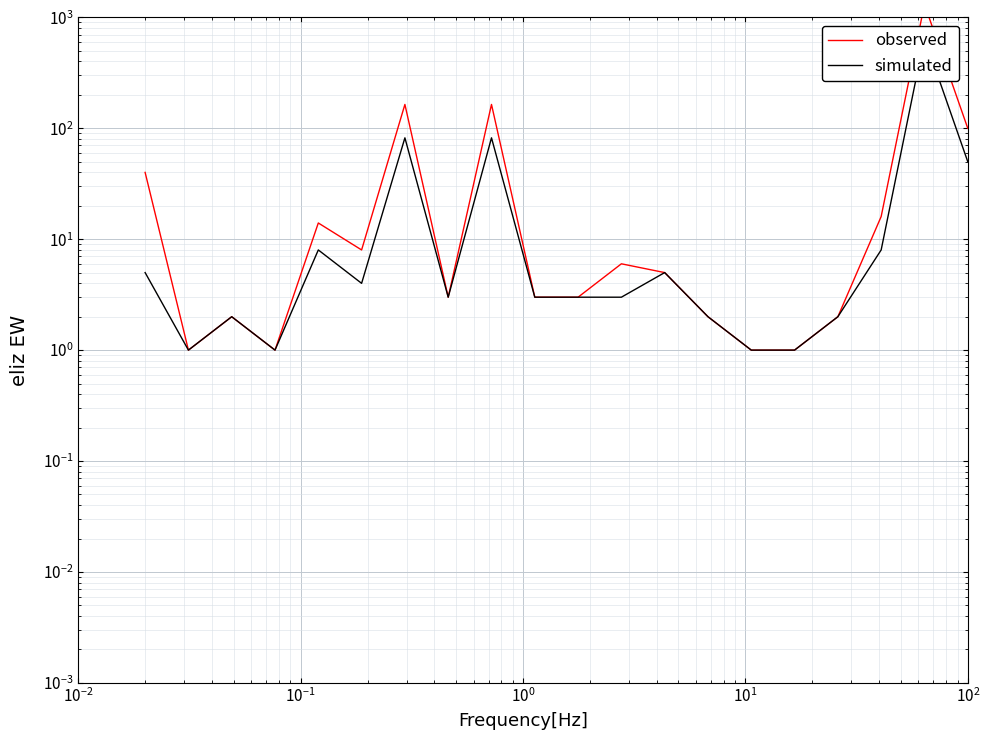

True or false: observed and simulated cross at least once.

False